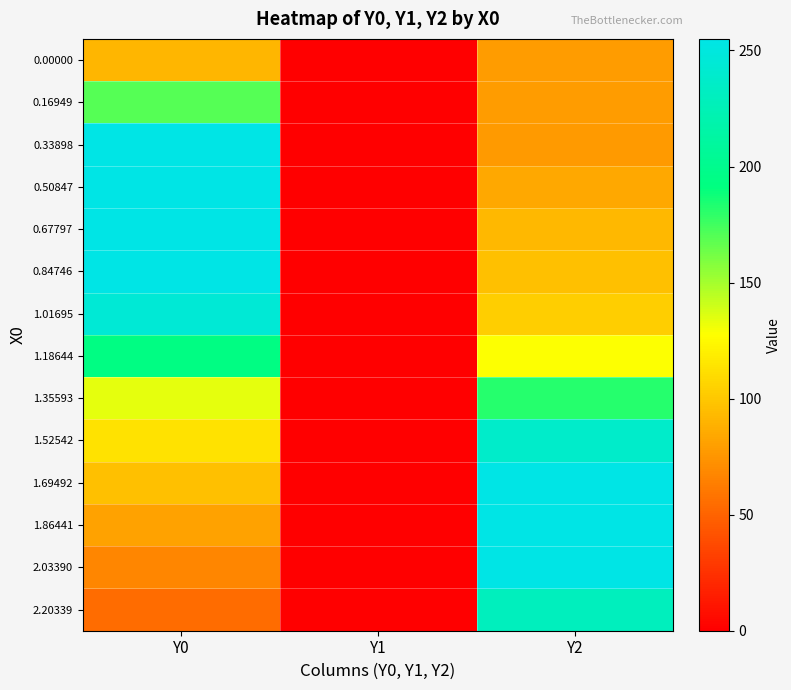

Count the number of data series in this chart.

14